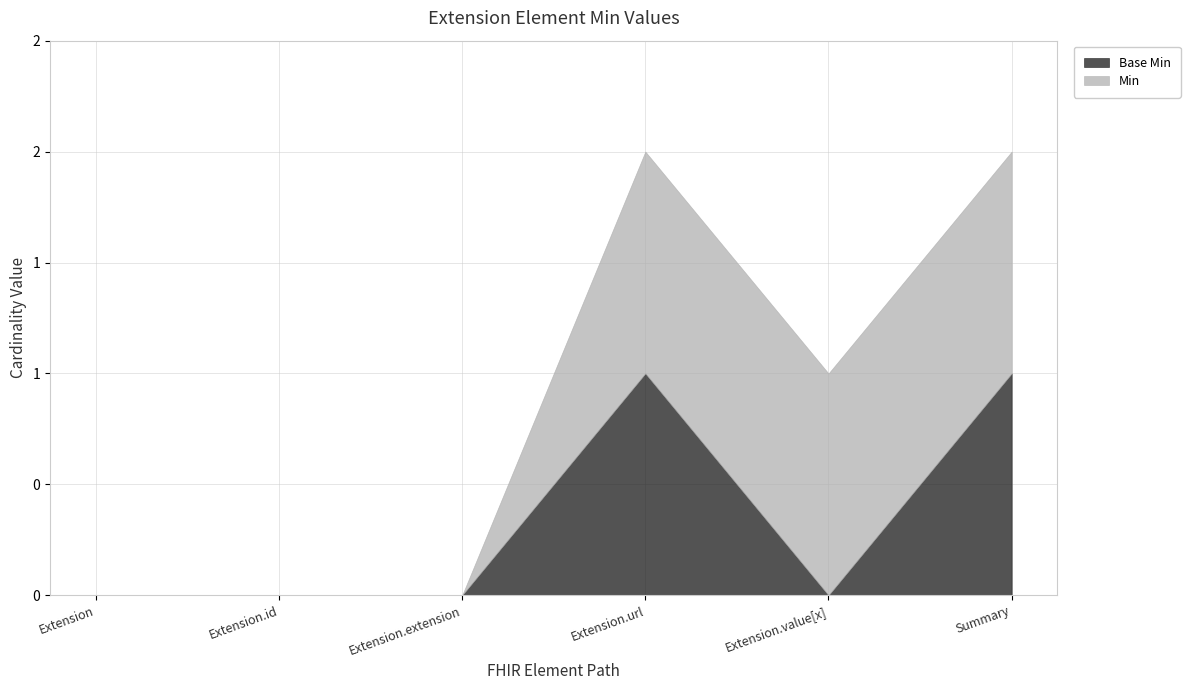

What is the value of the Min point at the 6th from the left?

1